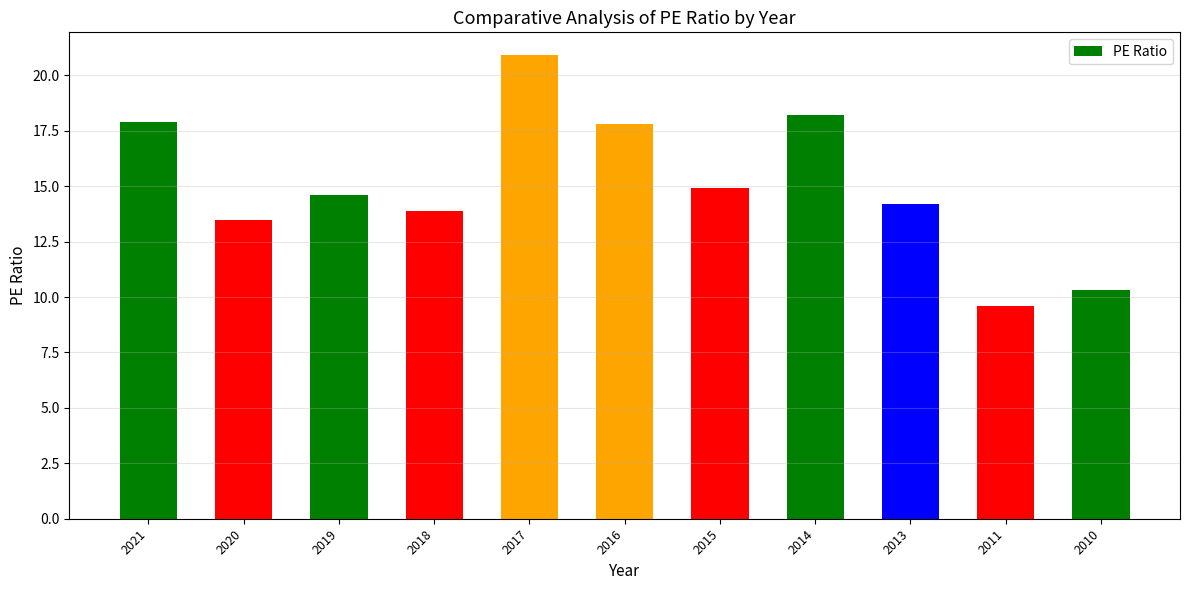

What is the smallest value displayed?

9.6